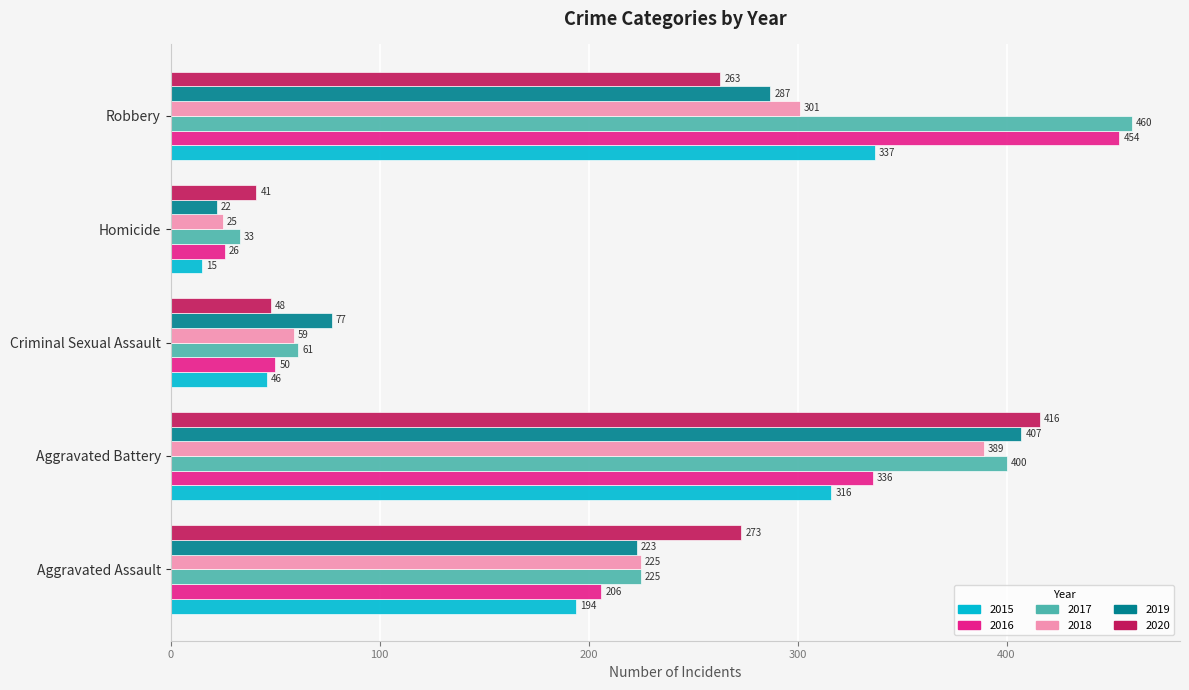

What is the spread (max minus min) of values at Homicide?

26